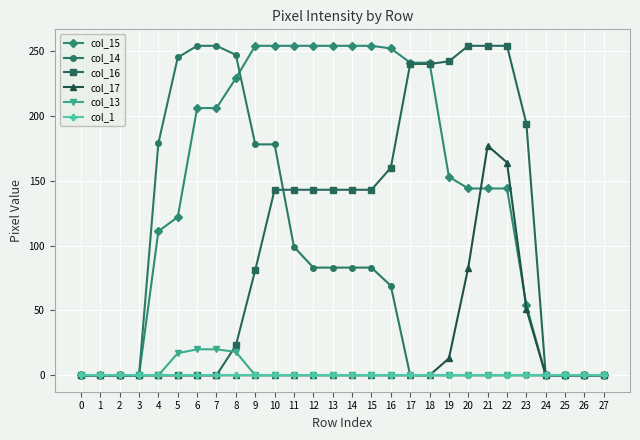

True or false: col_15 has a value of 54 at 20.

False